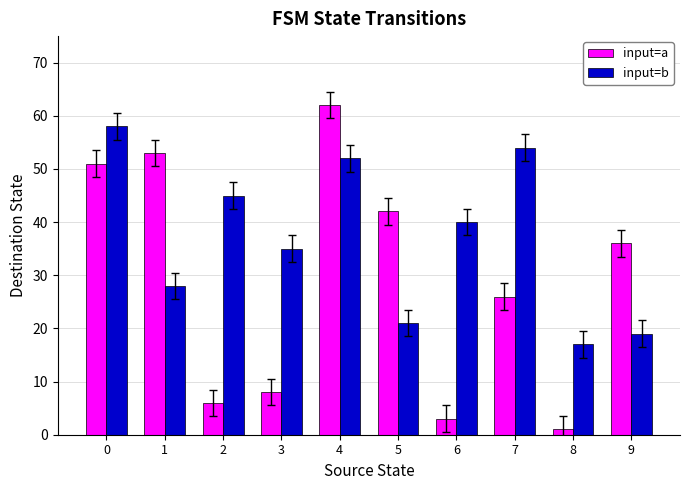

What is the sum of all input=b values?

369